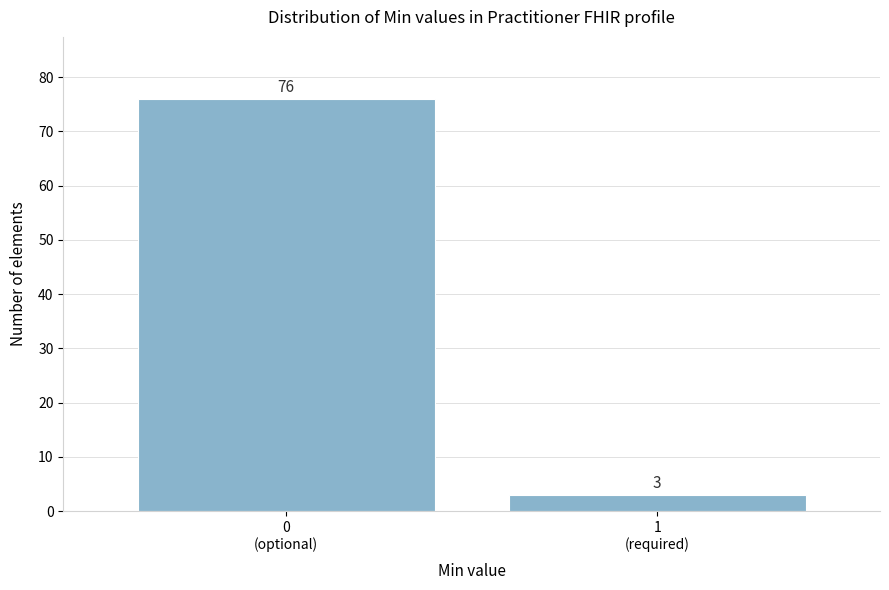

Reading right to left, what are all the values shown in this chart?

3	76